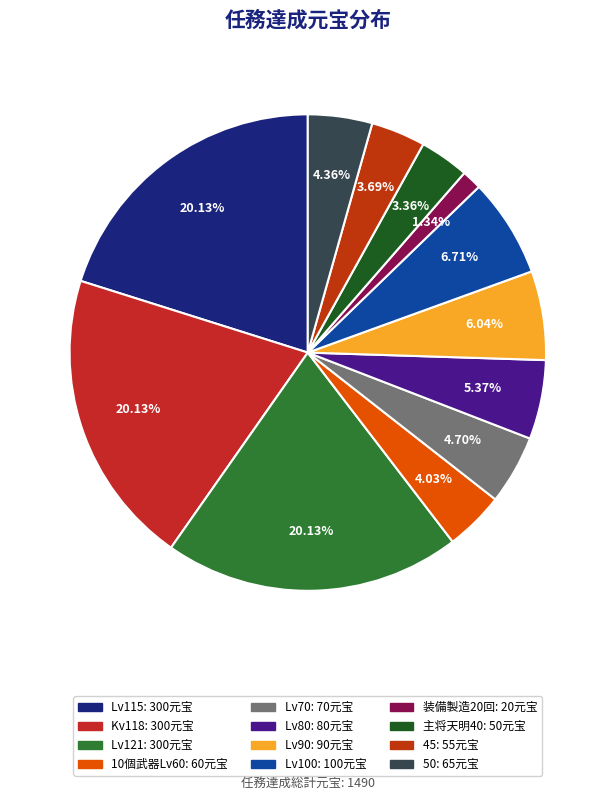

Is 50 the majority of the pie?

No